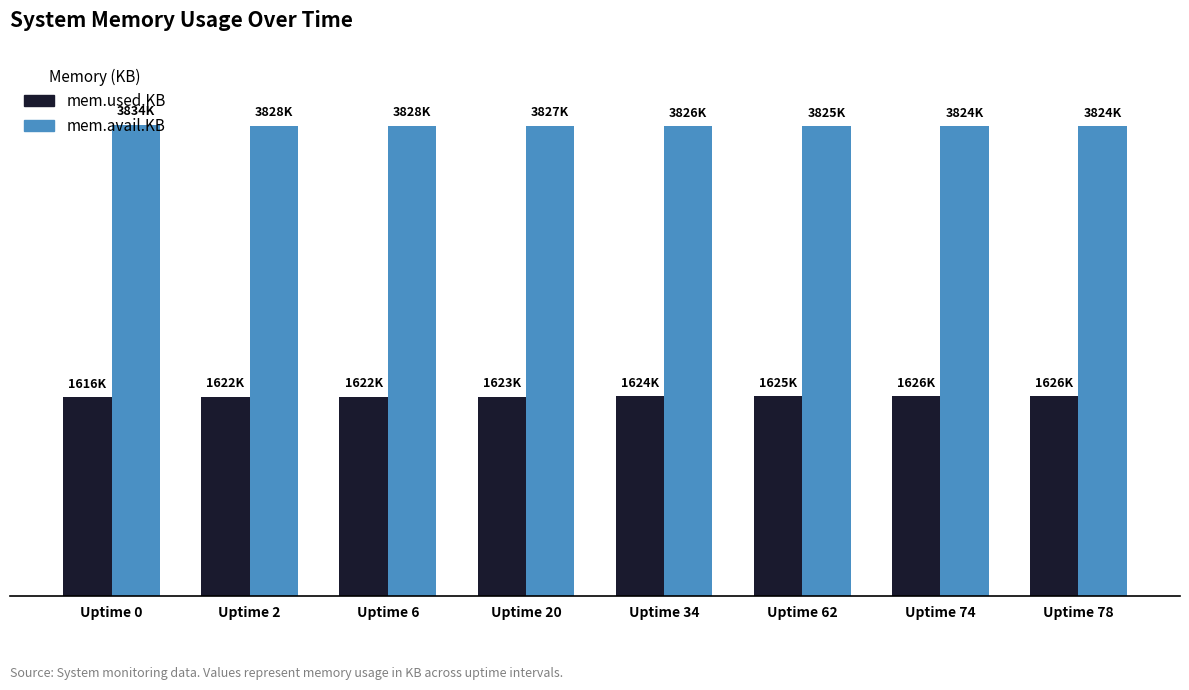

At which label is mem.used.KB closest to 1620798?

Uptime 2